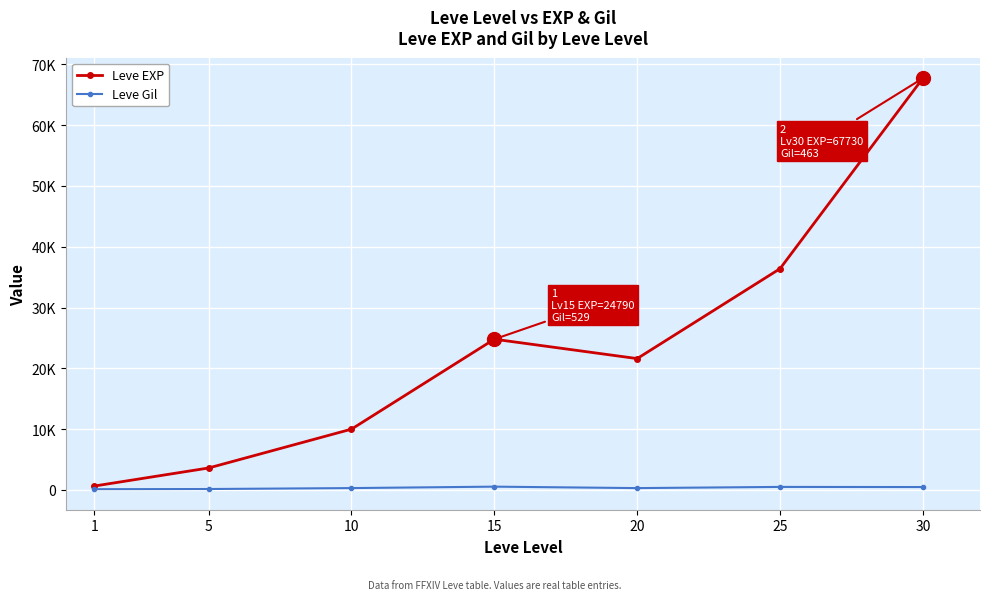

What are all the series names shown in the legend?

Leve EXP, Leve Gil